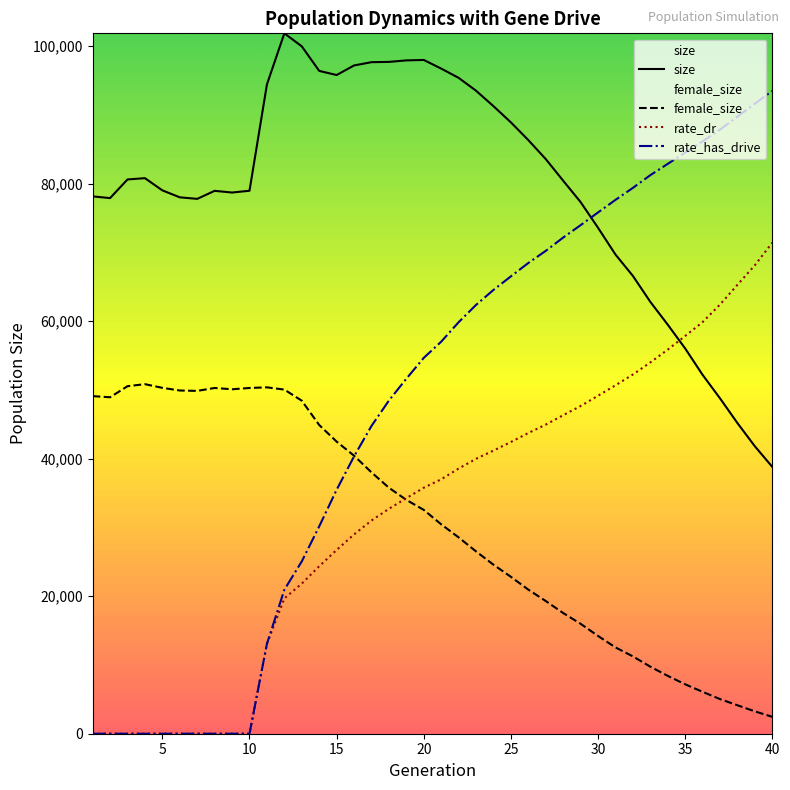

What is the total value across all series at 5?

129326.0